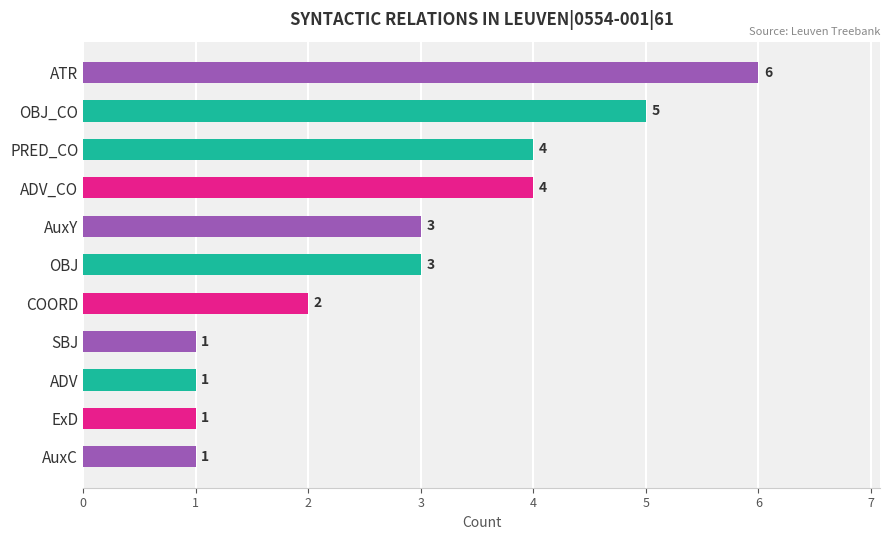

Reading top to bottom, what are all the values shown in this chart?

6	5	4	4	3	3	2	1	1	1	1